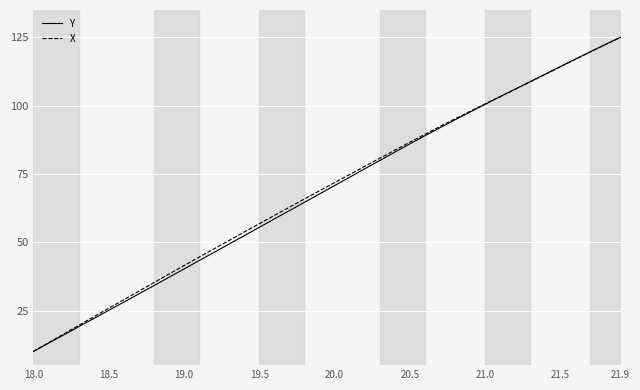

What is the greatest value displayed?

125.0